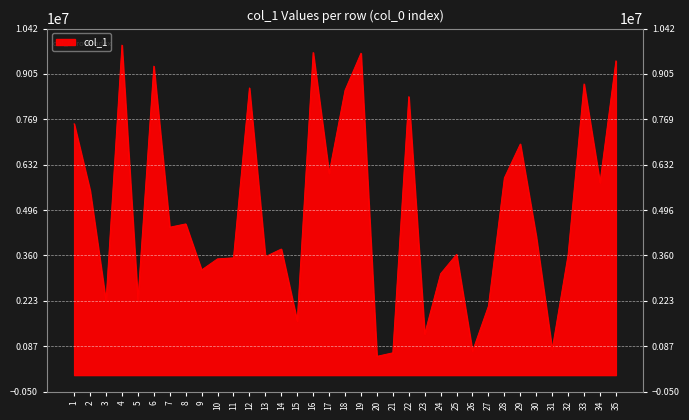

Rank the categories by value from lowest to highest.

20, 21, 26, 31, 23, 15, 27, 3, 5, 24, 9, 10, 11, 13, 32, 25, 14, 30, 7, 8, 2, 34, 28, 17, 29, 1, 22, 18, 12, 33, 6, 35, 19, 16, 4